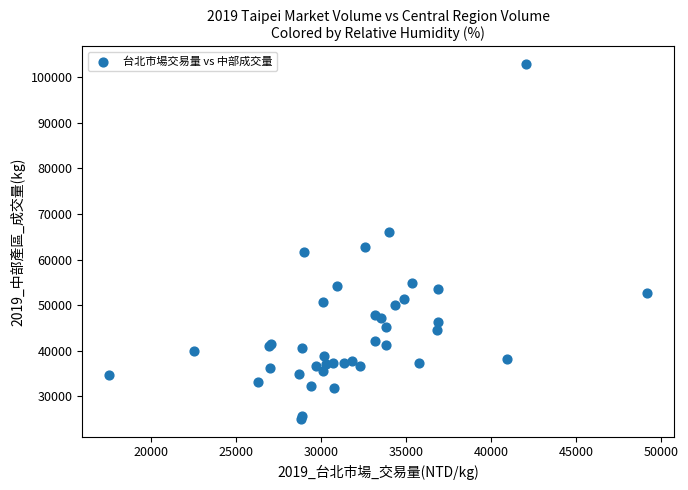

What Y value in the scatter plot is closest to 63955?

62675